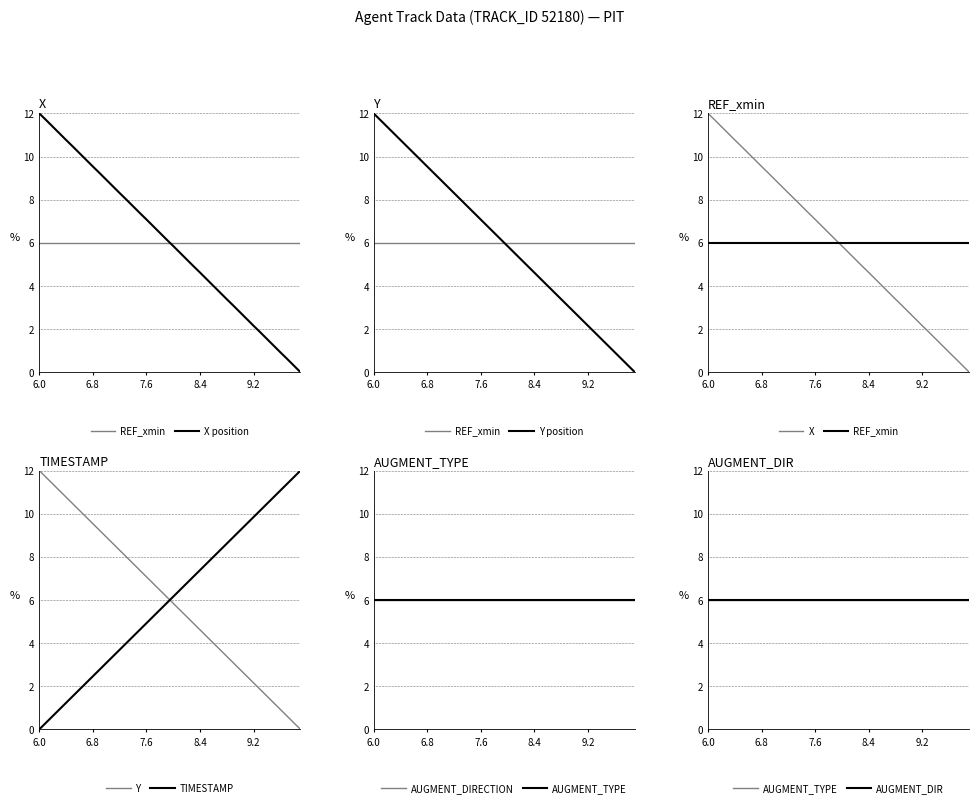

At which category is the sum across all series the highest?

6.0